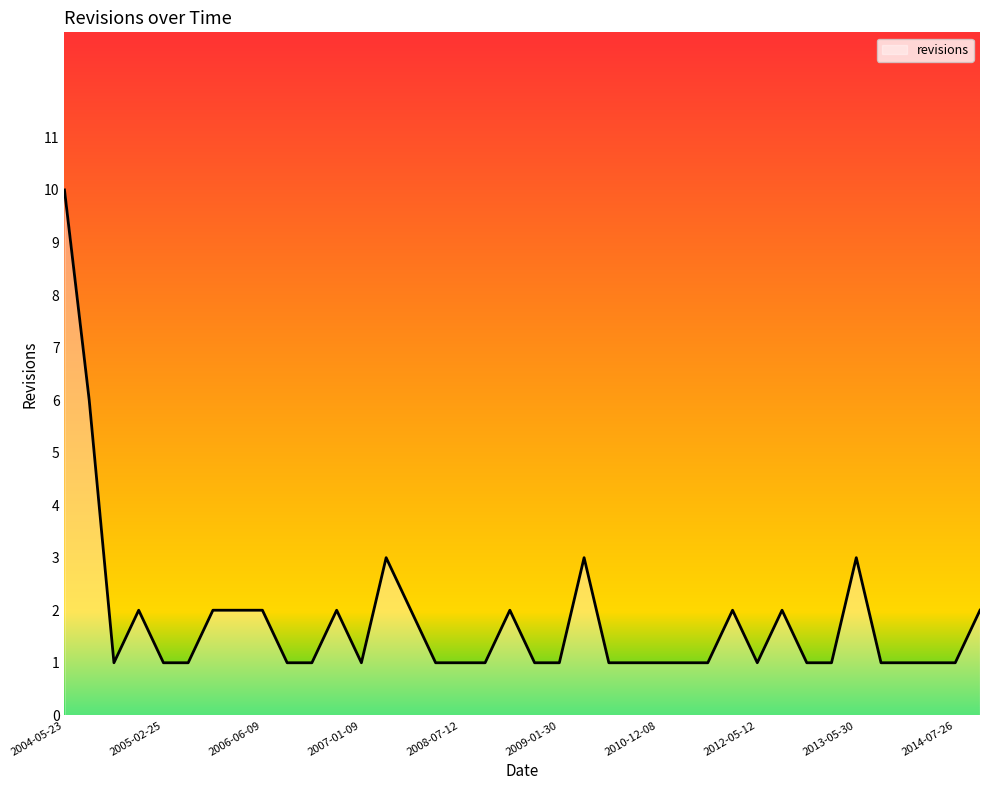

What is the greatest value displayed?

10